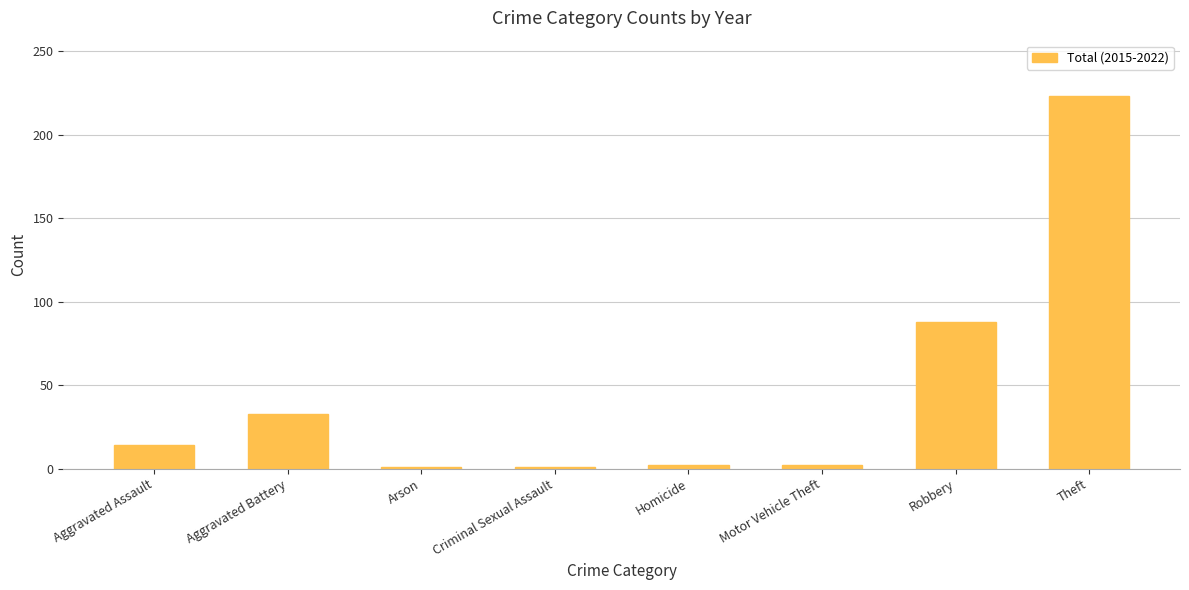

What is the difference between the second highest and second lowest values?

87